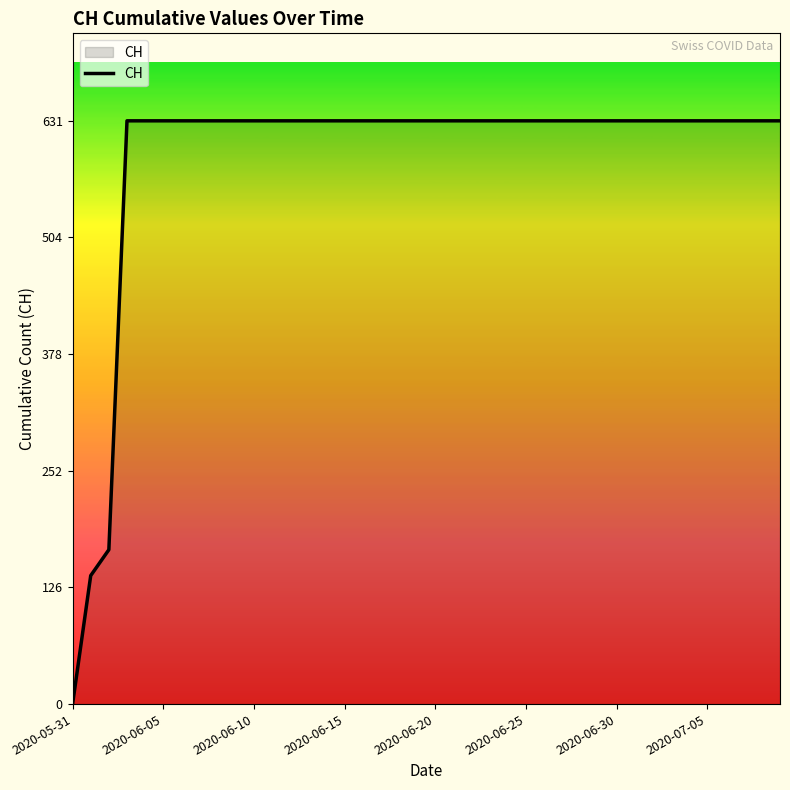

What is the greatest value displayed?

631